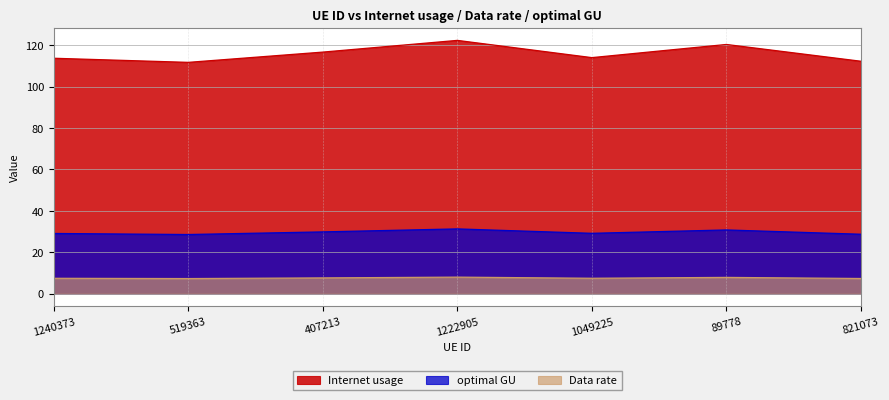

Where is the first local minimum for optimal GU?

519363